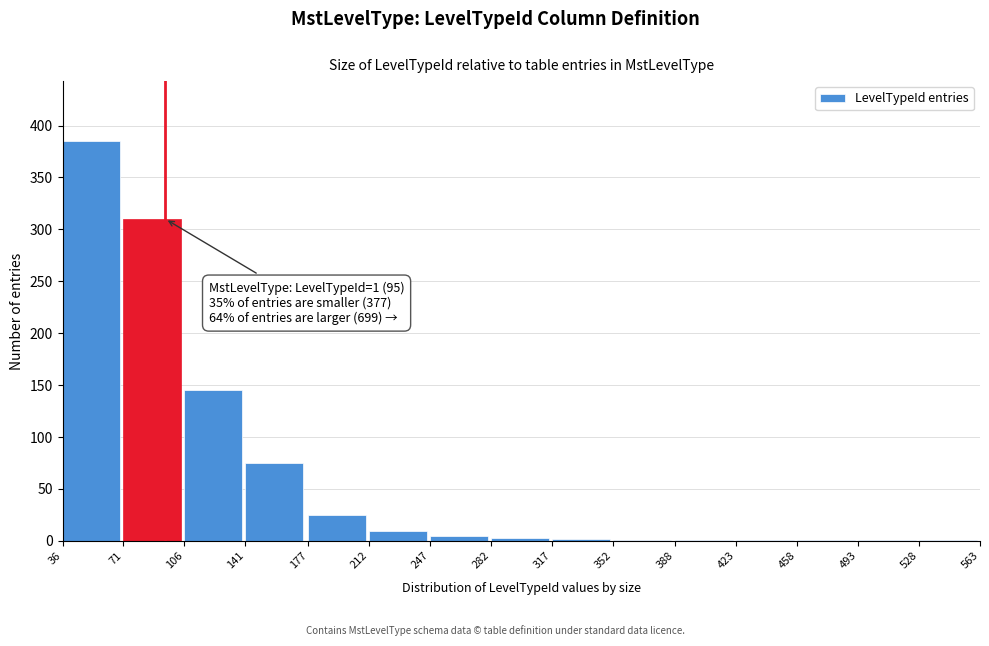

What is the greatest value displayed?

385